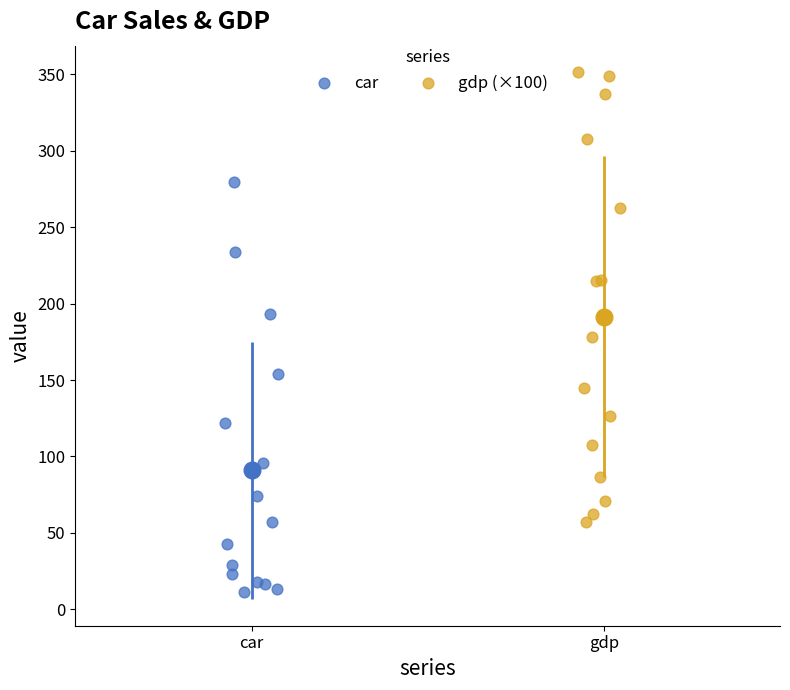

Which series has the widest spread of Y values?

gdp (×100)